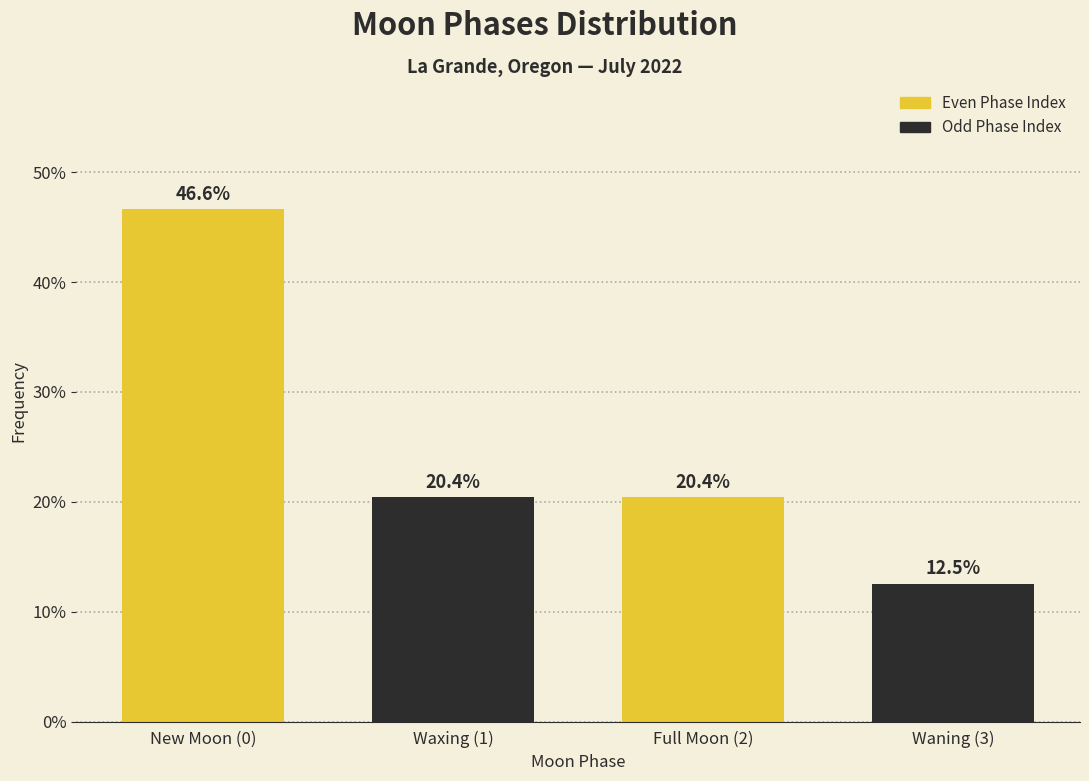

Reading left to right, transcribe all the data shown in this chart.

46.6	20.4	20.4	12.5